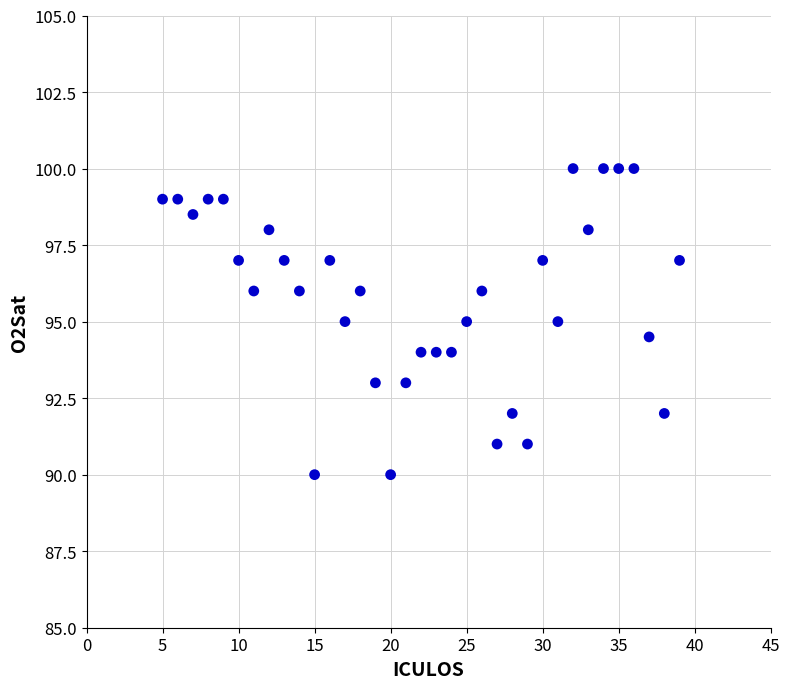

What is the range of Y values (max minus min)?

10.0